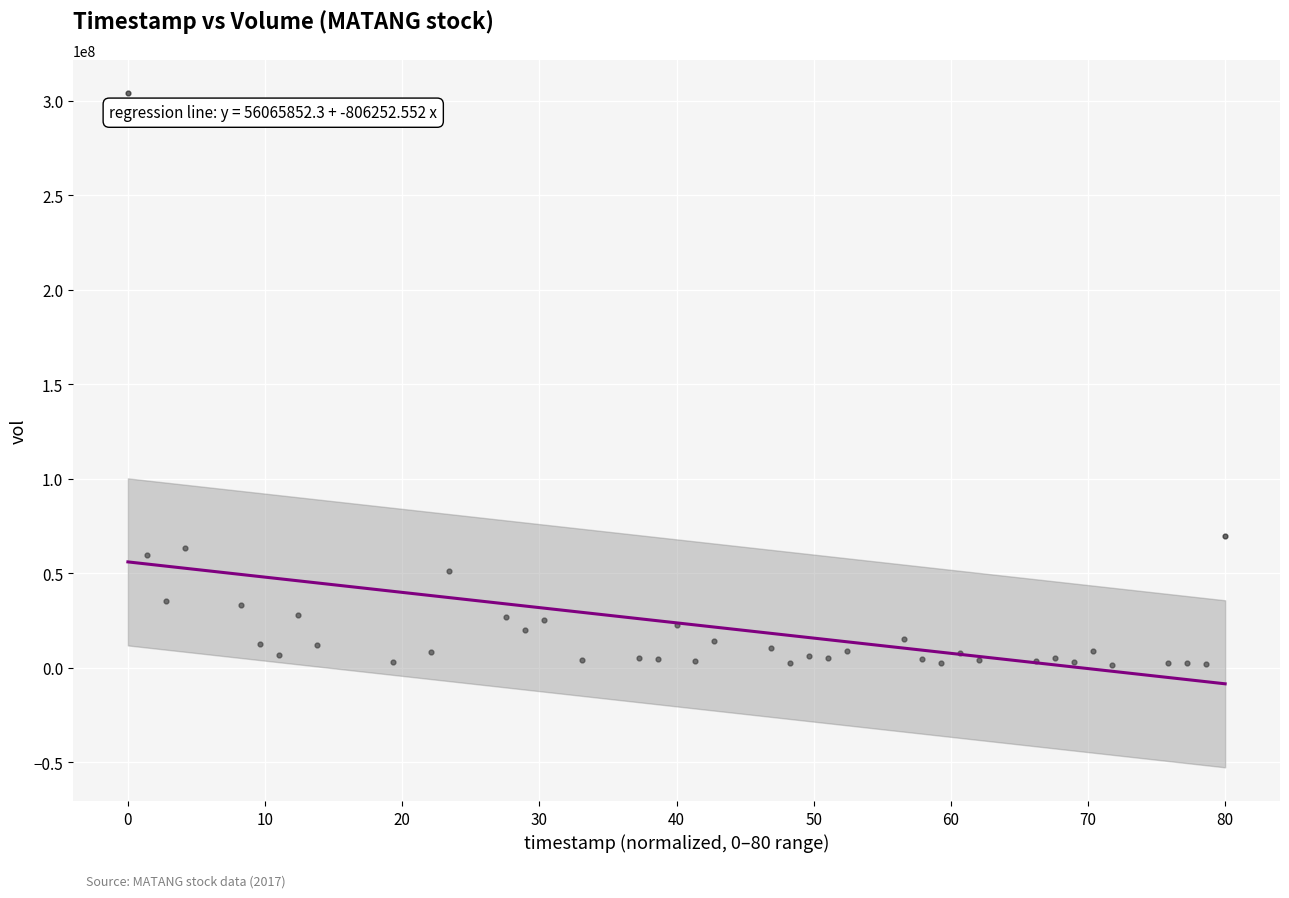

What is the range of Y values (max minus min)?

302332800